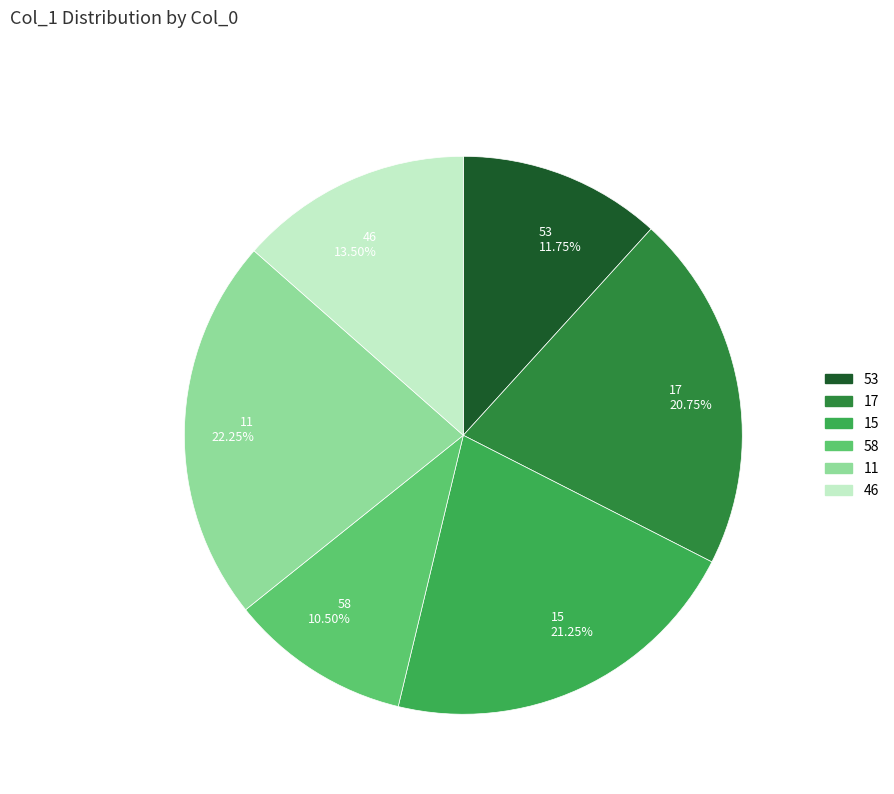

Combined, do 11 22.25% and 58 10.50% account for over 50%?

No